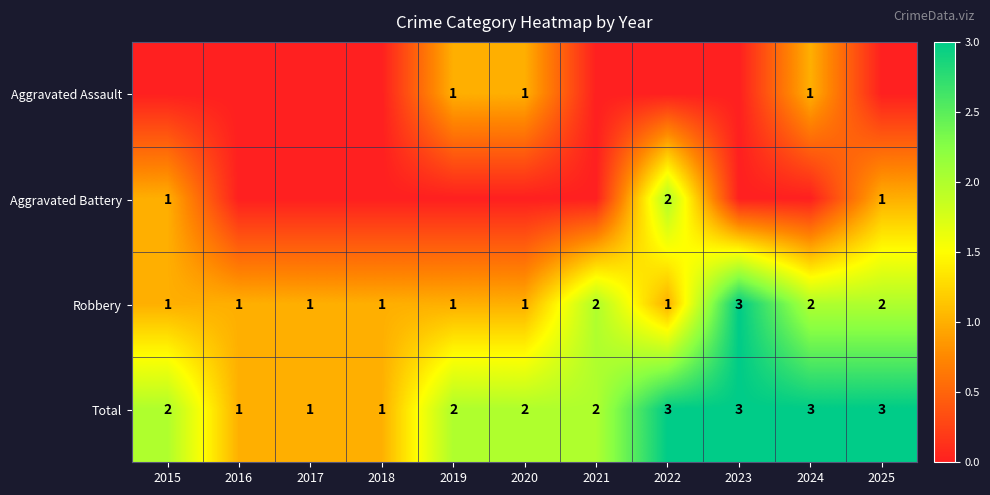

Between 2021 and 2018, which is larger?

2021